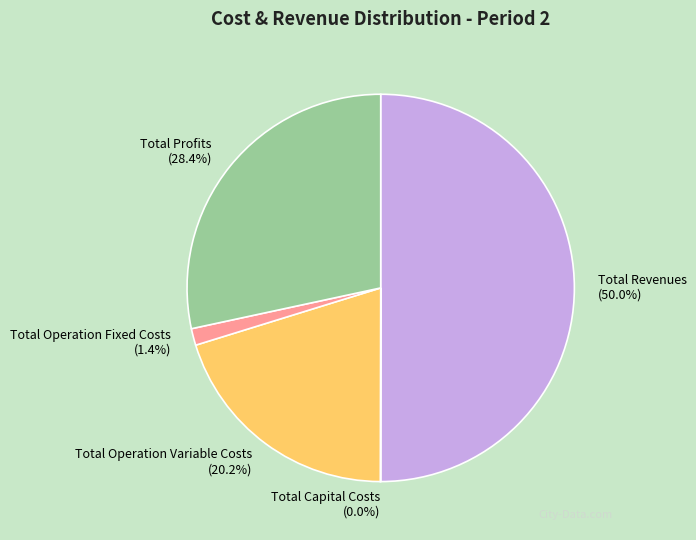

How much of the chart is everything except Total Revenues?

50.0%